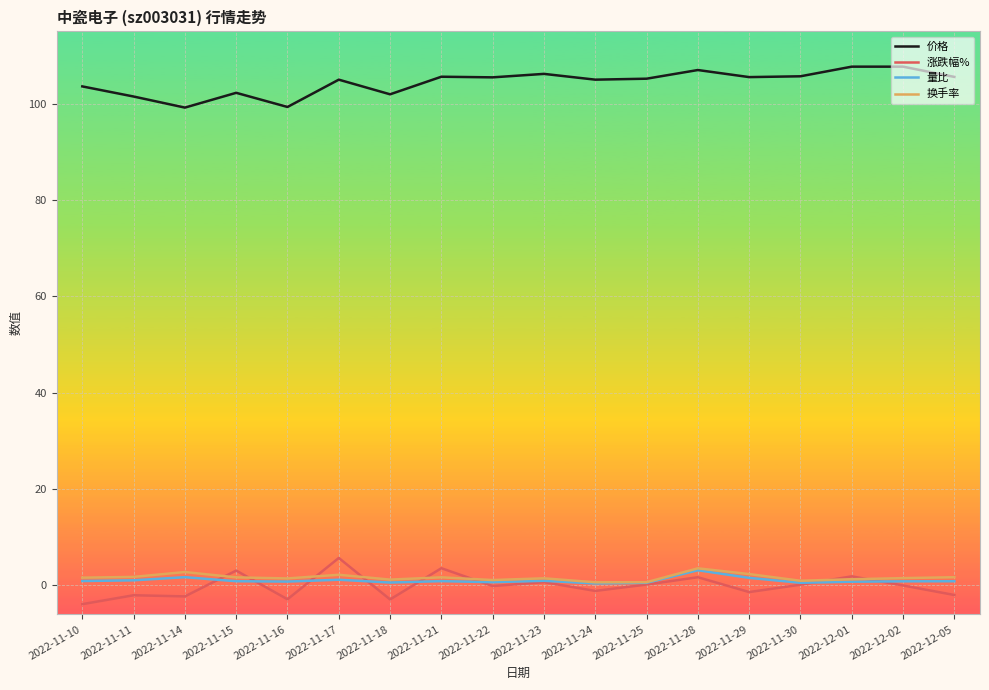

True or false: 价格 and 量比 intersect in this chart.

False